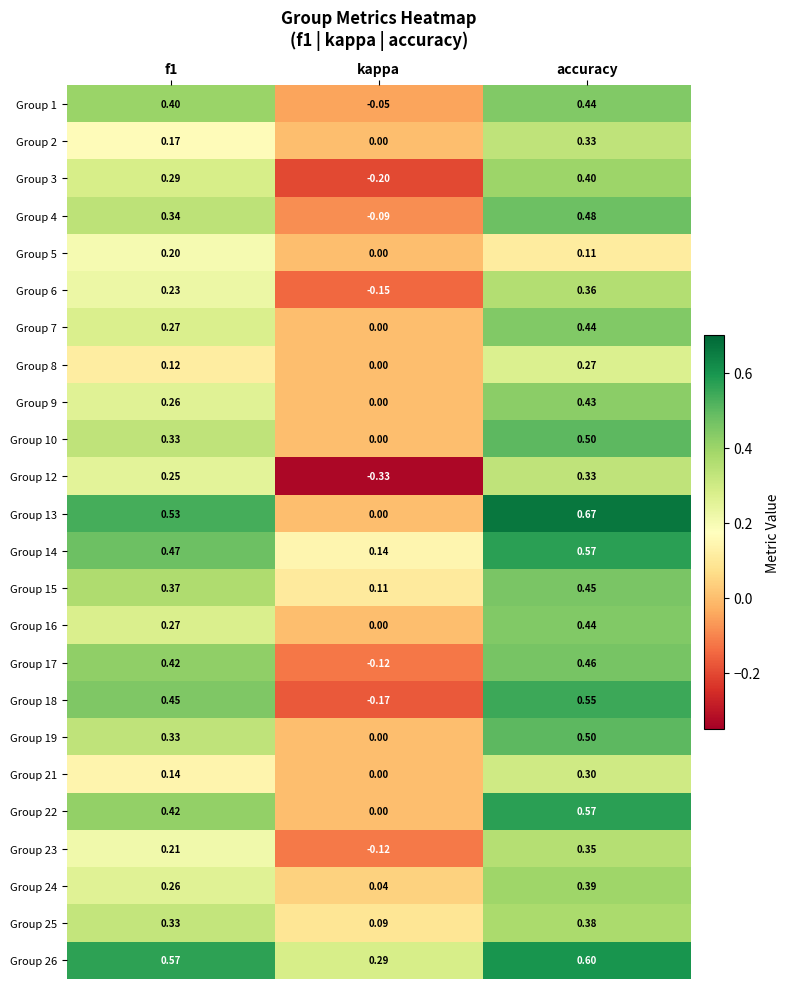

Where is Group 23 nearest to the value 0?

kappa